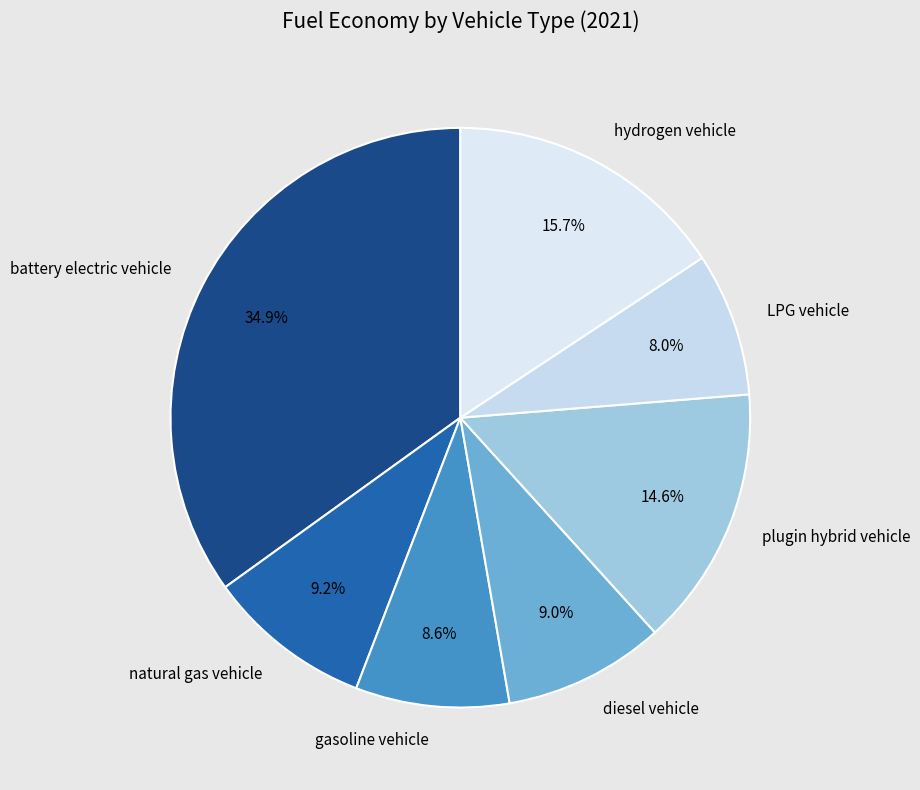

To the nearest percent, what portion does natural gas vehicle represent?

9%